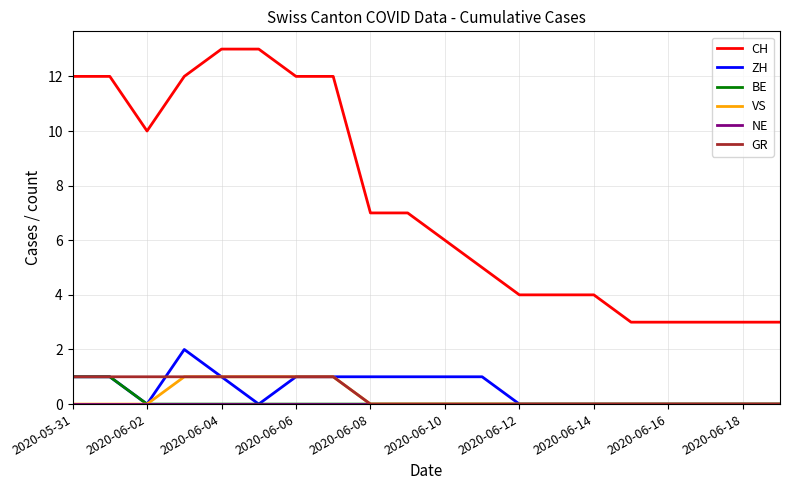

Which series has the largest total across all categories?

CH